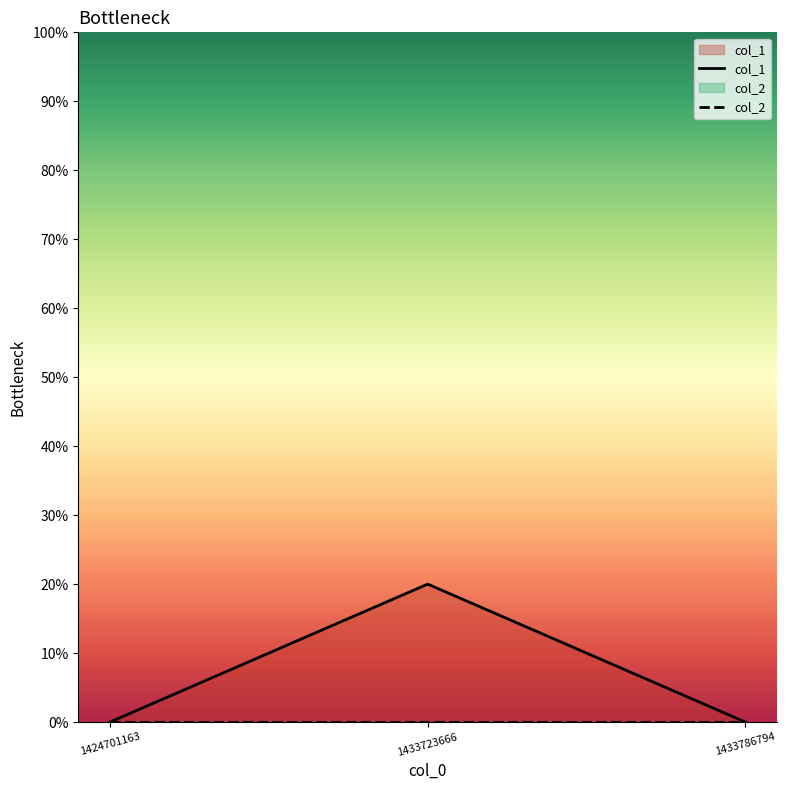

At which label does col_2 reach its peak?

1424701163